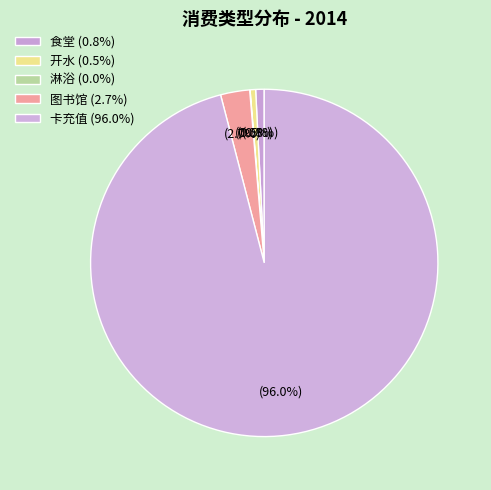

Between 食堂 and 卡充值, which is larger?

卡充值